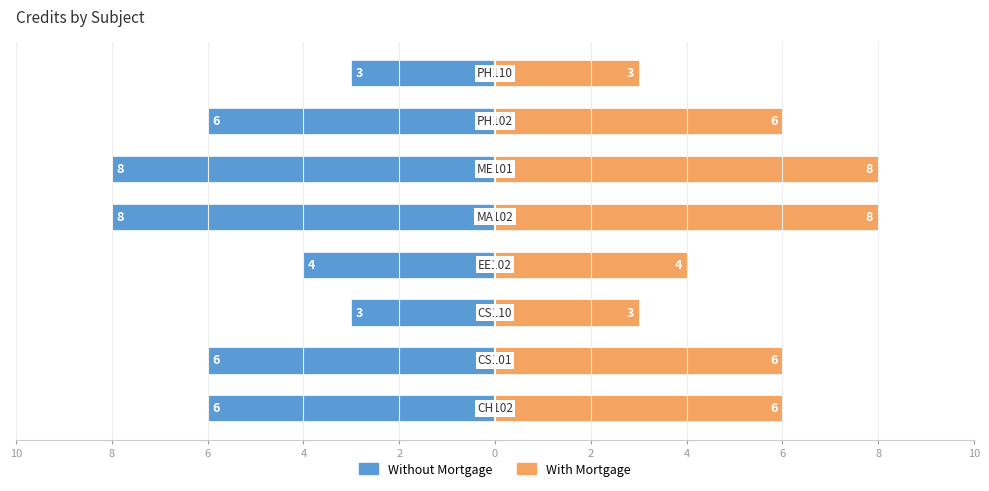

Is the value of With Mortgage at 8 greater than the value of Without Mortgage at 2?

Yes